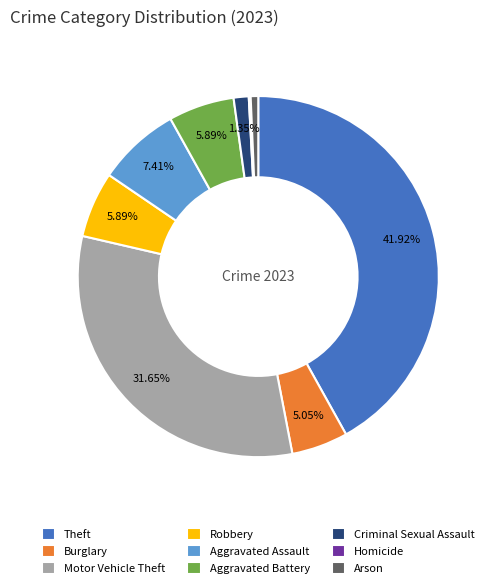

Does Aggravated Assault represent more than half of the total?

No